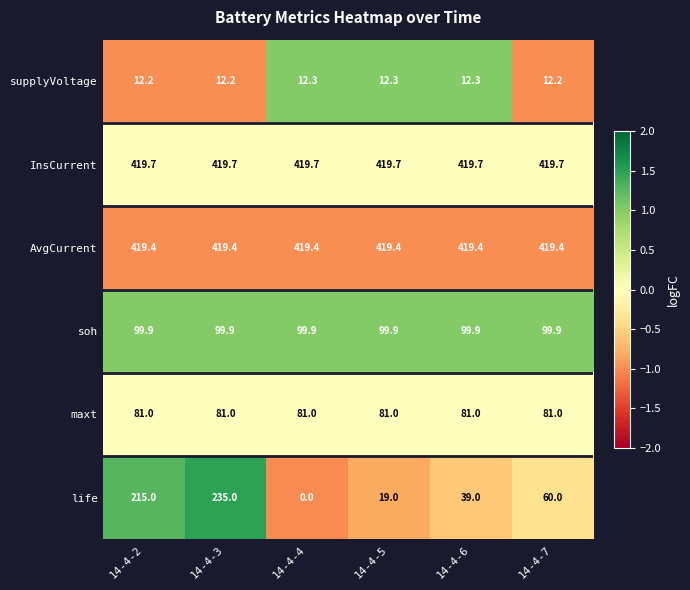

Count the supplyVoltage values in the range 12 to 13.

6